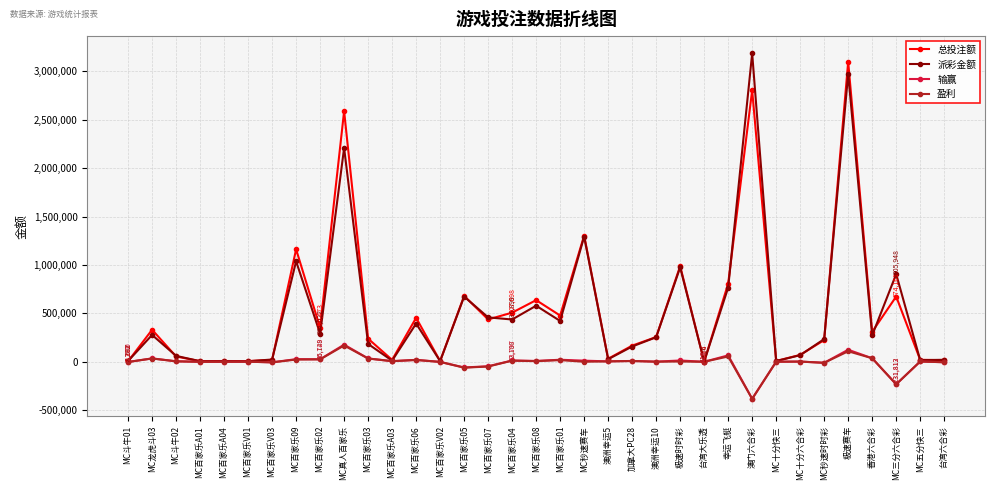

What is the label of the 10th point from the right?

幸运飞艇